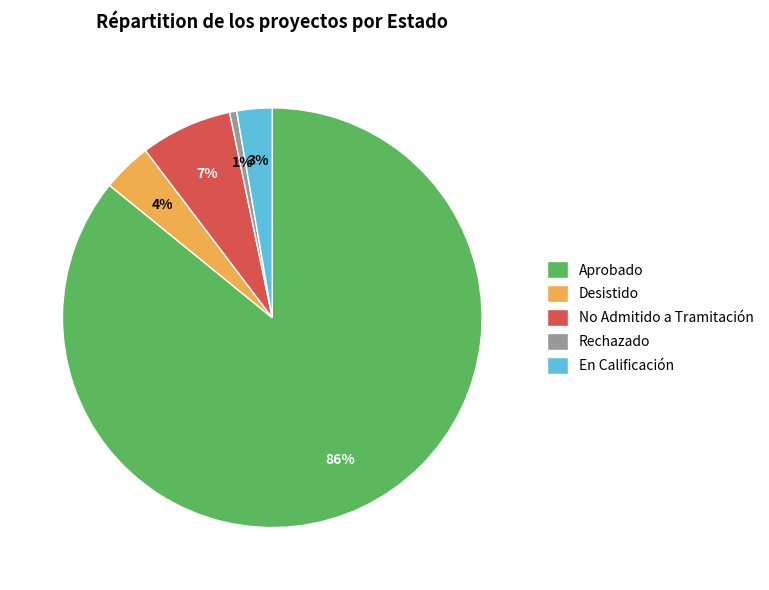

Which category has the biggest portion of the pie?

Aprobado